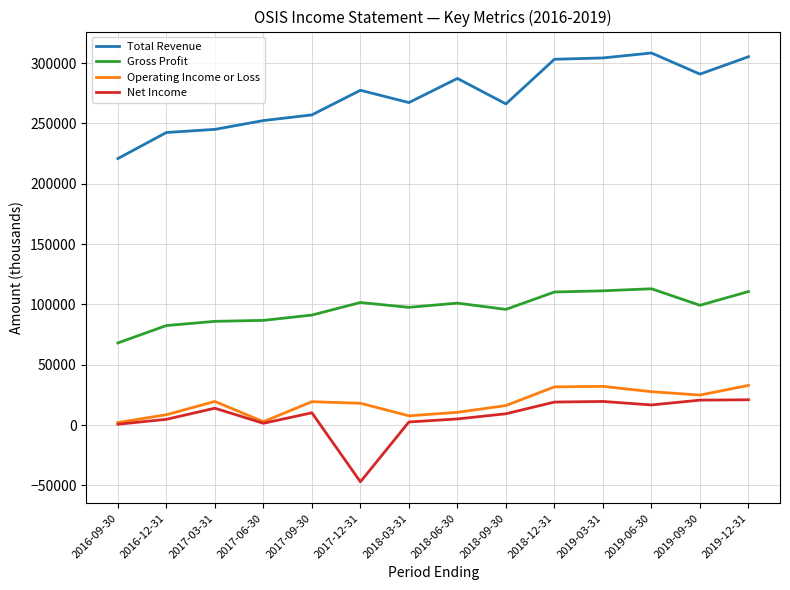

True or false: Total Revenue and Net Income cross at least once.

False